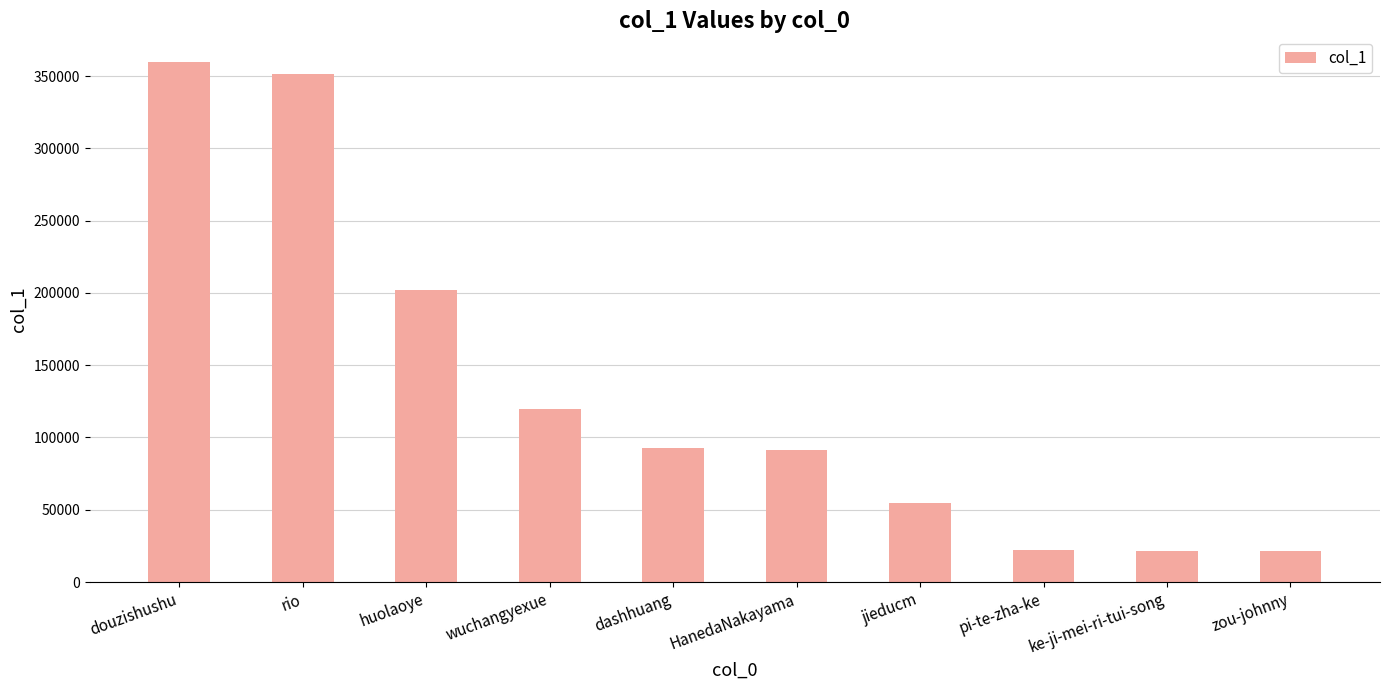

At which label is the value closest to 190414?

huolaoye